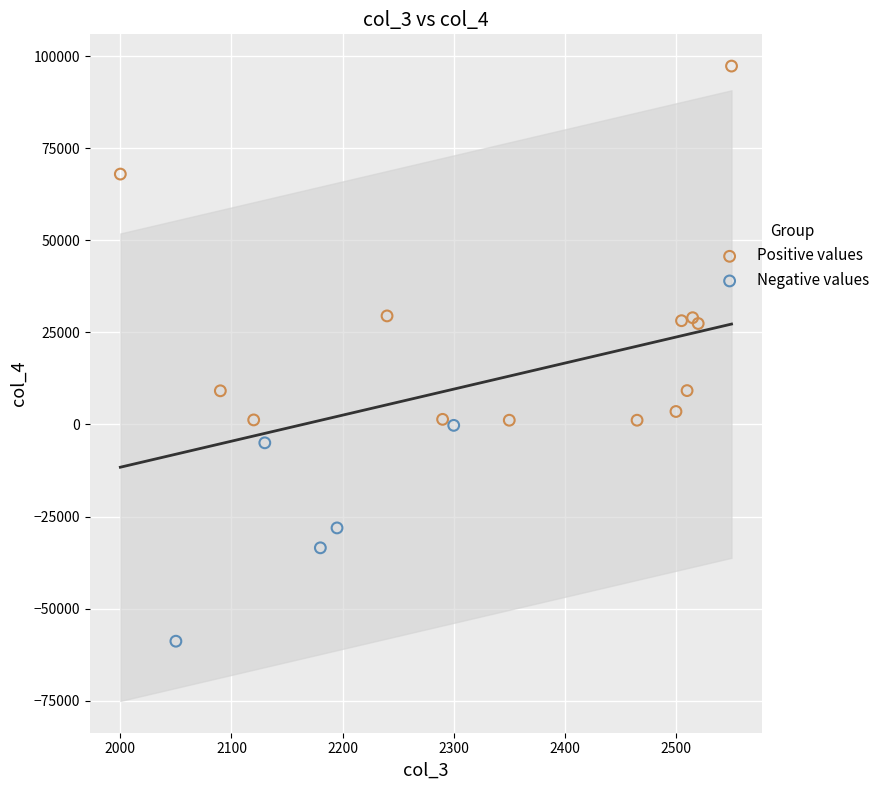

Which series has the largest Y range (max minus min)?

Positive values